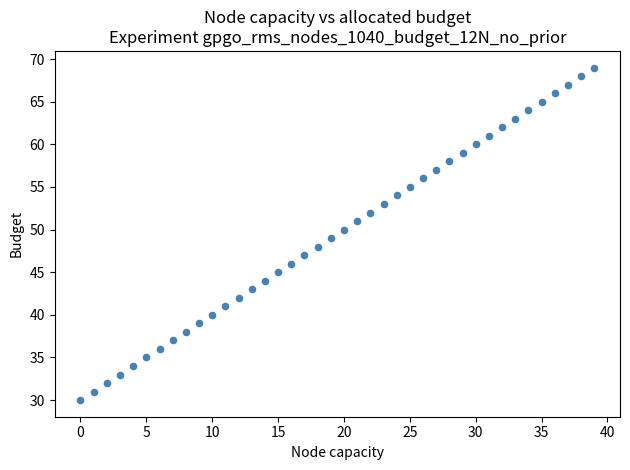

What is the range of Y values (max minus min)?

39